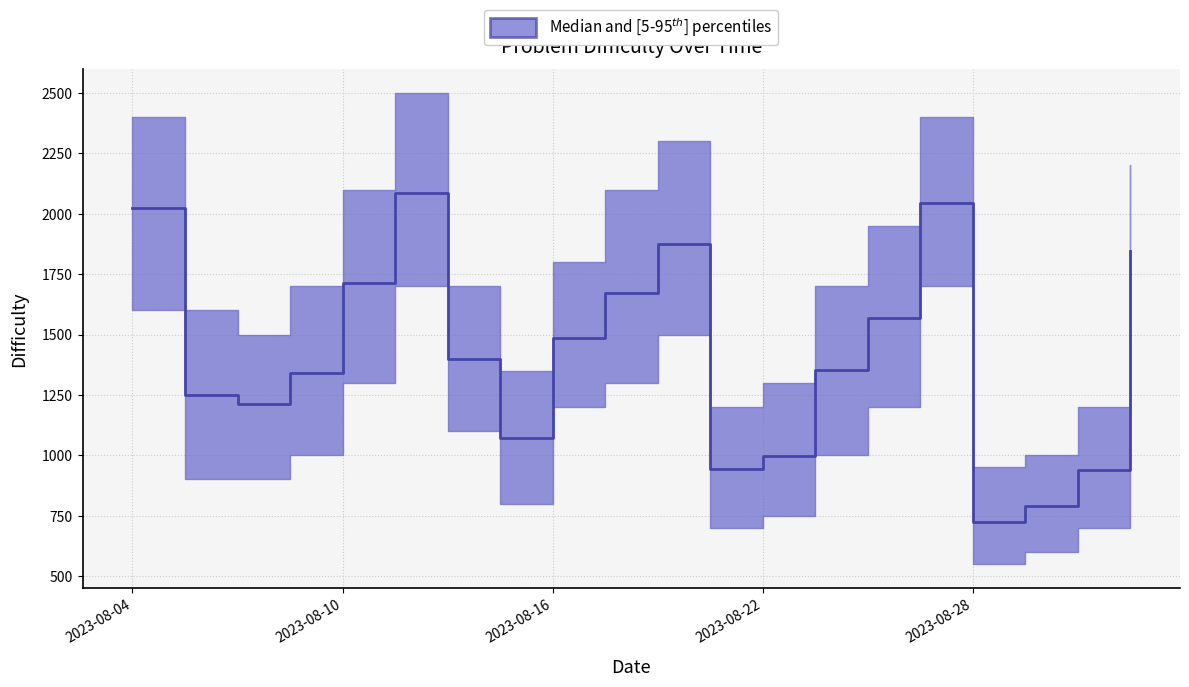

Count the number of values greater than 1400.

9